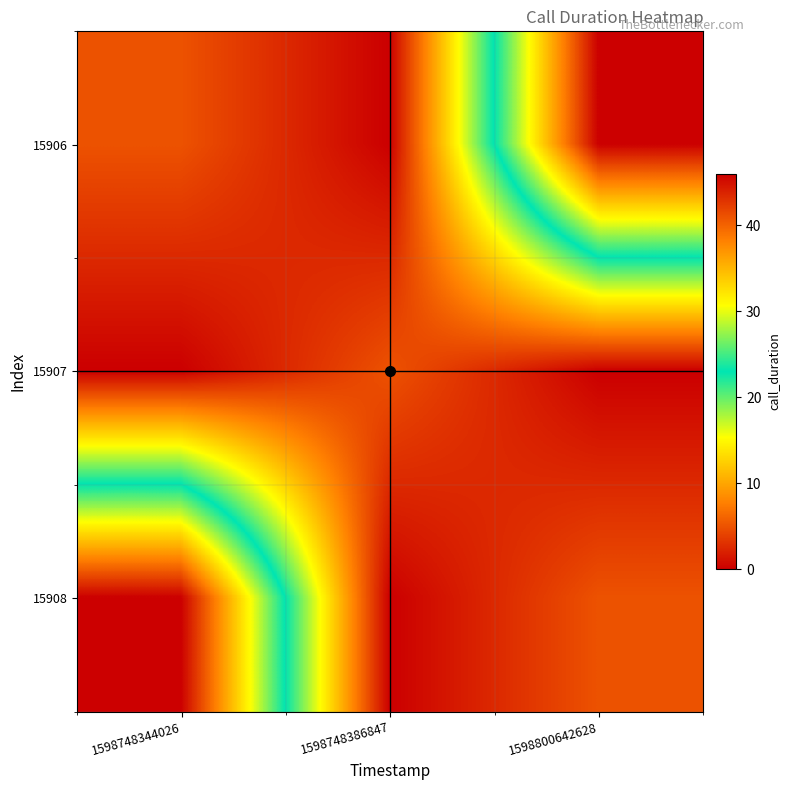

Rank the series at 1598800642628 from highest to lowest value.

15906, 15908, 15907